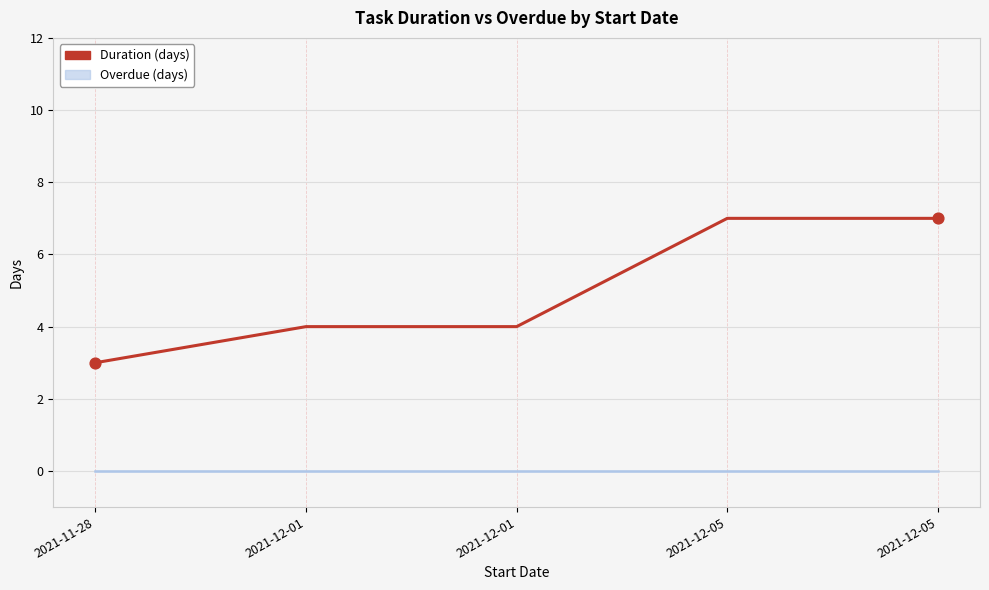

Which has a higher value, 2021-12-01 or 2021-11-28?

2021-12-01